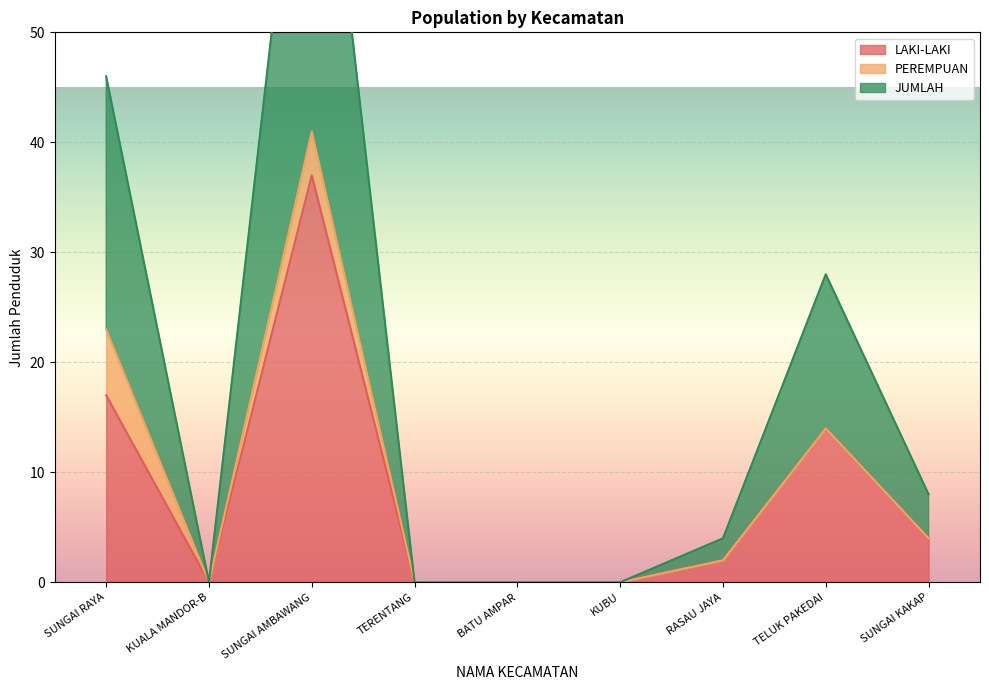

True or false: LAKI-LAKI and JUMLAH intersect in this chart.

False